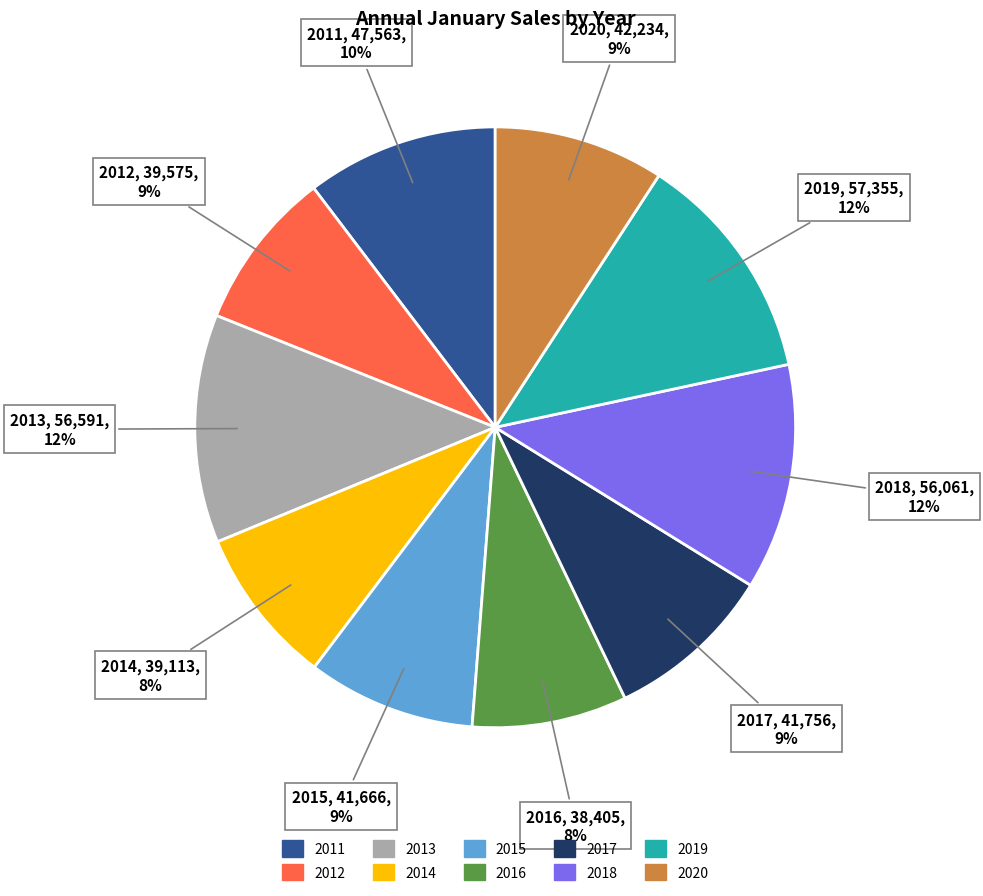

To the nearest percent, what portion does 2014 represent?

8%